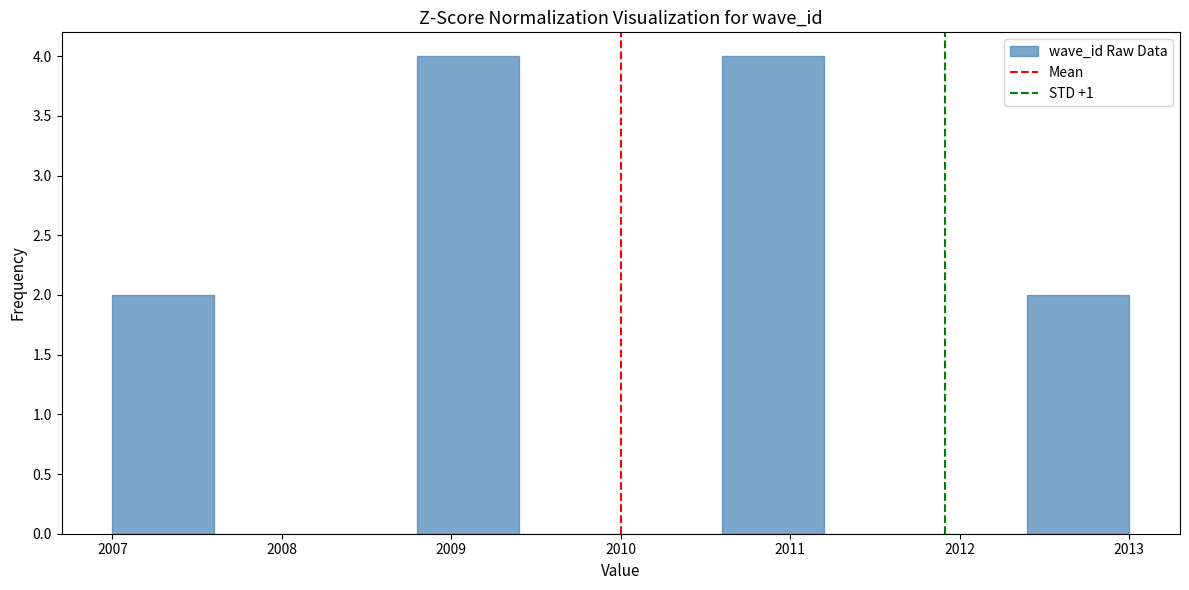

How tall is the bar that spans 2012.4 to 2013.0 on the x-axis? The values are not printed on the chart, so give them approximately, as read against the axis.

2